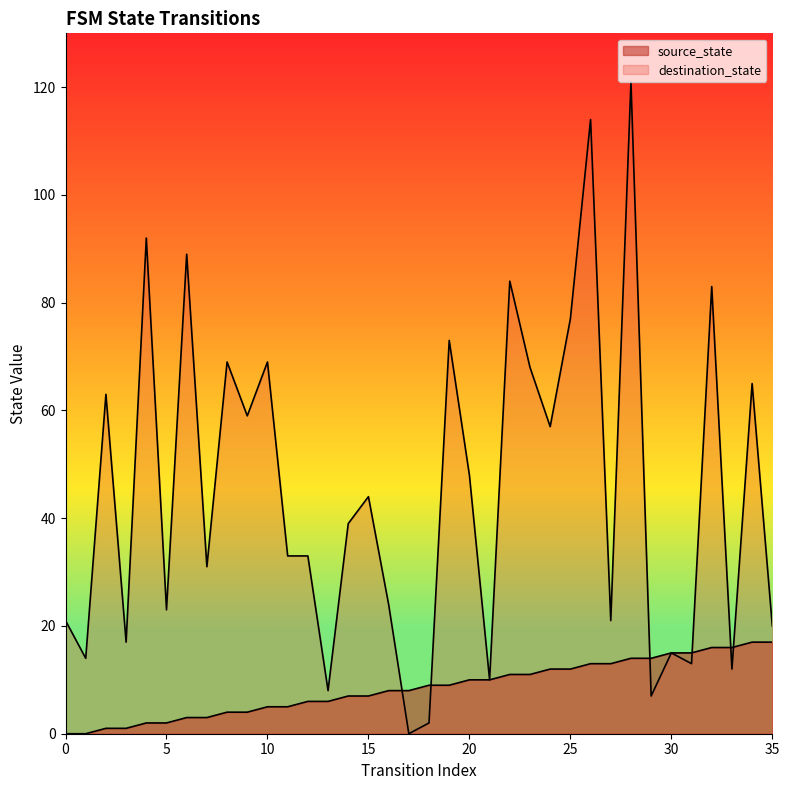

The value of source_state at 30 is 15. True or false?

True